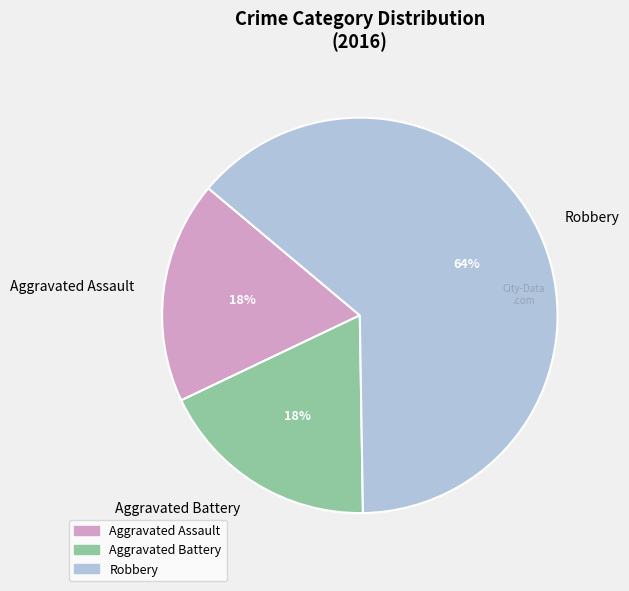

To the nearest percent, what is the combined percentage of Aggravated Assault and Aggravated Battery?

36%